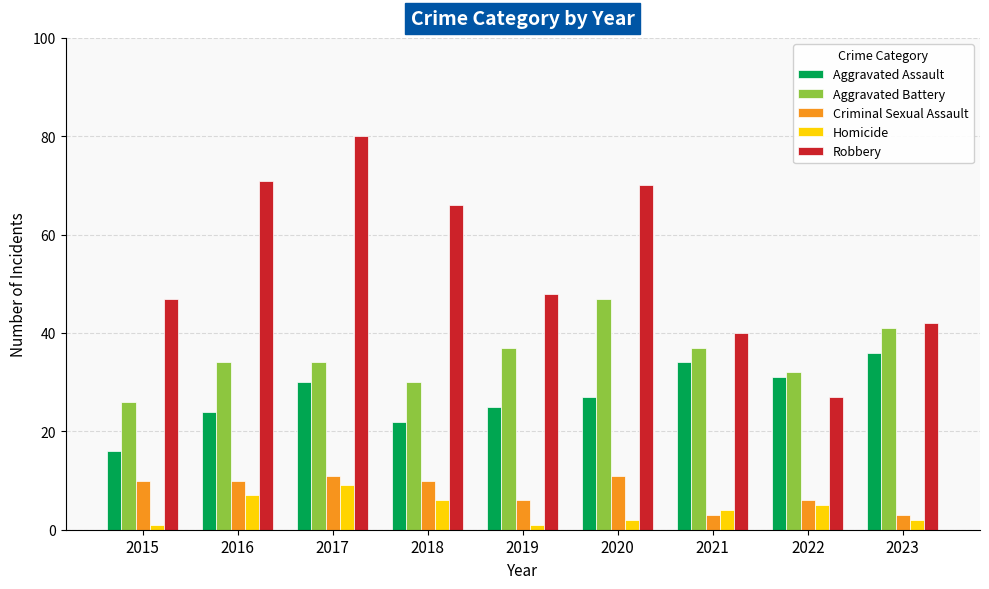

Are the bars grouped side by side (vs. stacked)?

Yes